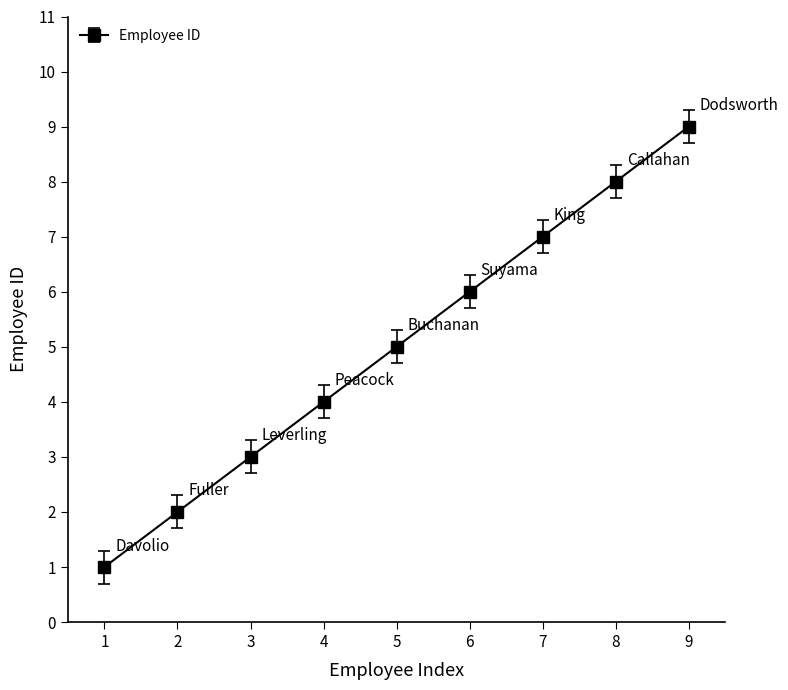

What is the average value?

5